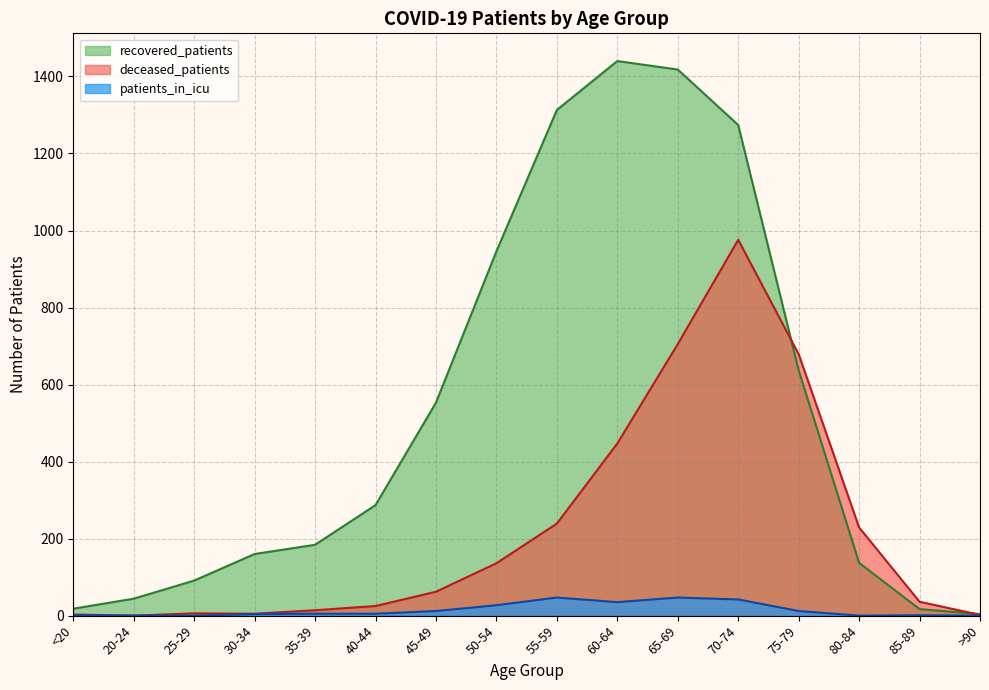

Is the value of deceased_patients at 50-54 greater than the value of recovered_patients at 60-64?

No